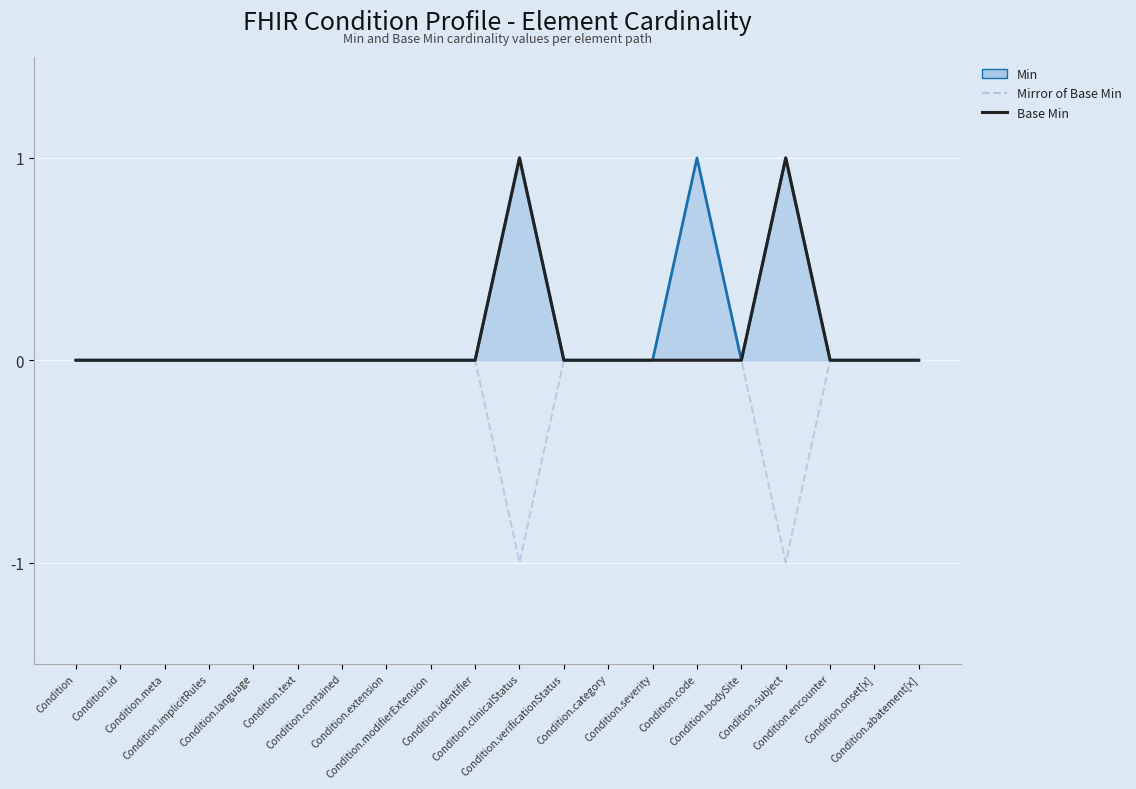

Reading right to left, extract all data points from this chart.

Min (line): Condition.abatement[x]=0	Condition.onset[x]=0	Condition.encounter=0	Condition.subject=1	Condition.bodySite=0	Condition.code=1	Condition.severity=0	Condition.category=0	Condition.verificationStatus=0	Condition.clinicalStatus=1	Condition.identifier=0	Condition.modifierExtension=0	Condition.extension=0	Condition.contained=0	Condition.text=0	Condition.language=0	Condition.implicitRules=0	Condition.meta=0	Condition.id=0	Condition=0
Mirror of Base Min: Condition.abatement[x]=0	Condition.onset[x]=0	Condition.encounter=0	Condition.subject=-1	Condition.bodySite=0	Condition.code=0	Condition.severity=0	Condition.category=0	Condition.verificationStatus=0	Condition.clinicalStatus=-1	Condition.identifier=0	Condition.modifierExtension=0	Condition.extension=0	Condition.contained=0	Condition.text=0	Condition.language=0	Condition.implicitRules=0	Condition.meta=0	Condition.id=0	Condition=0
Base Min: Condition.abatement[x]=0	Condition.onset[x]=0	Condition.encounter=0	Condition.subject=1	Condition.bodySite=0	Condition.code=0	Condition.severity=0	Condition.category=0	Condition.verificationStatus=0	Condition.clinicalStatus=1	Condition.identifier=0	Condition.modifierExtension=0	Condition.extension=0	Condition.contained=0	Condition.text=0	Condition.language=0	Condition.implicitRules=0	Condition.meta=0	Condition.id=0	Condition=0